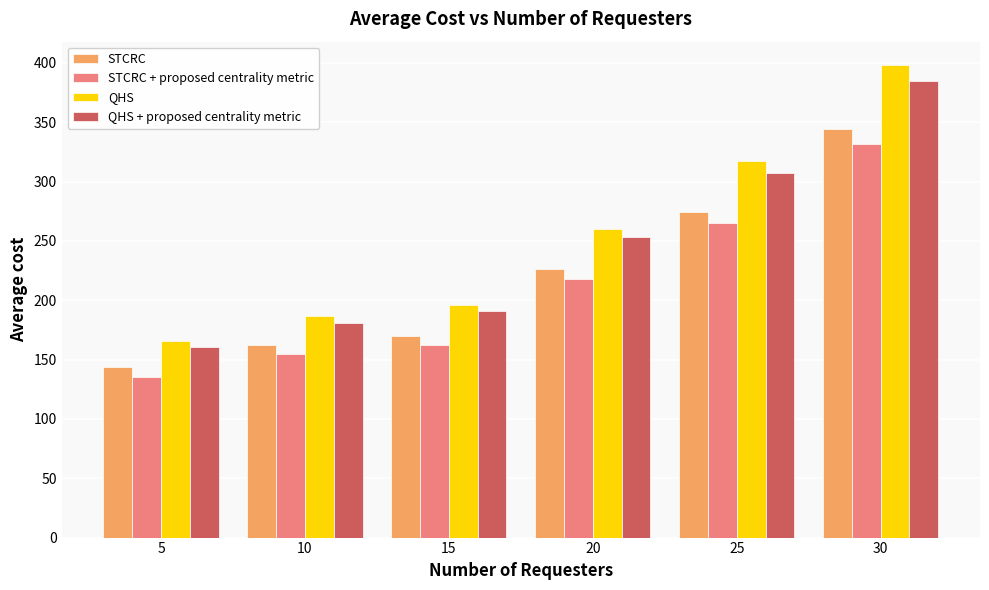

Is the value of QHS at 30 greater than the value of QHS + proposed centrality metric at 30?

Yes